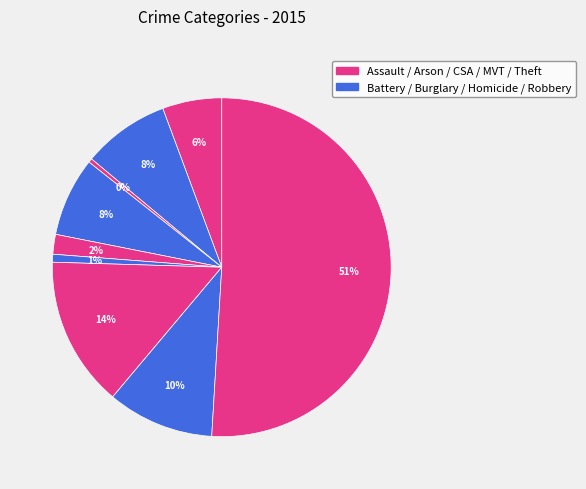

Count the number of slices in the pie.

9